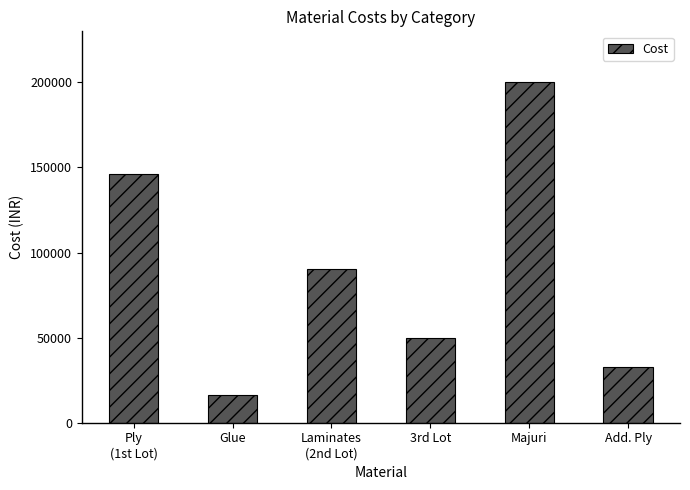

At which category does the chart reach its minimum across all series?

Glue